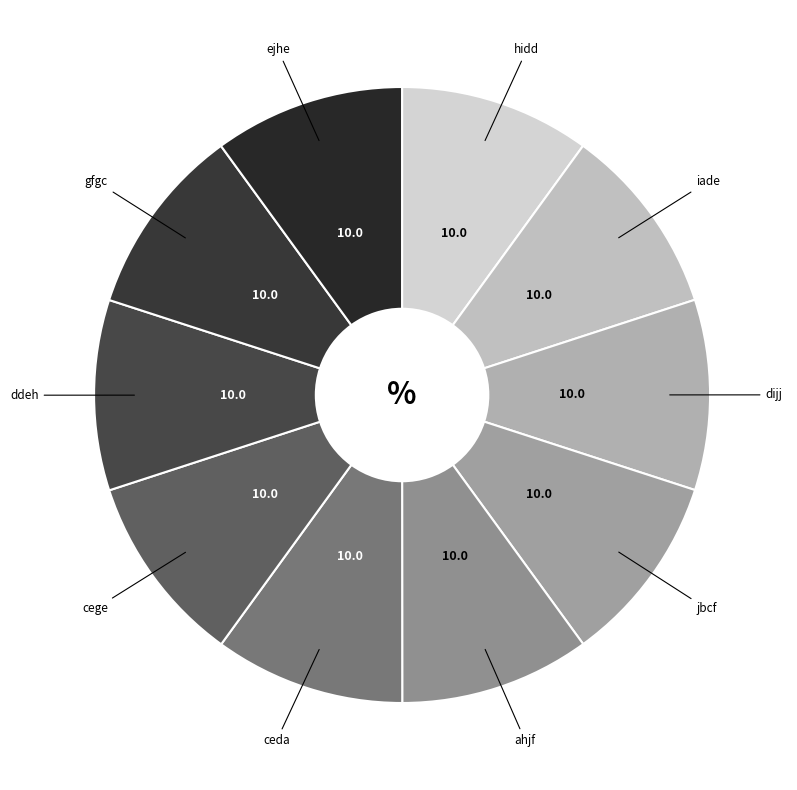

Does ceda represent more than half of the total?

No